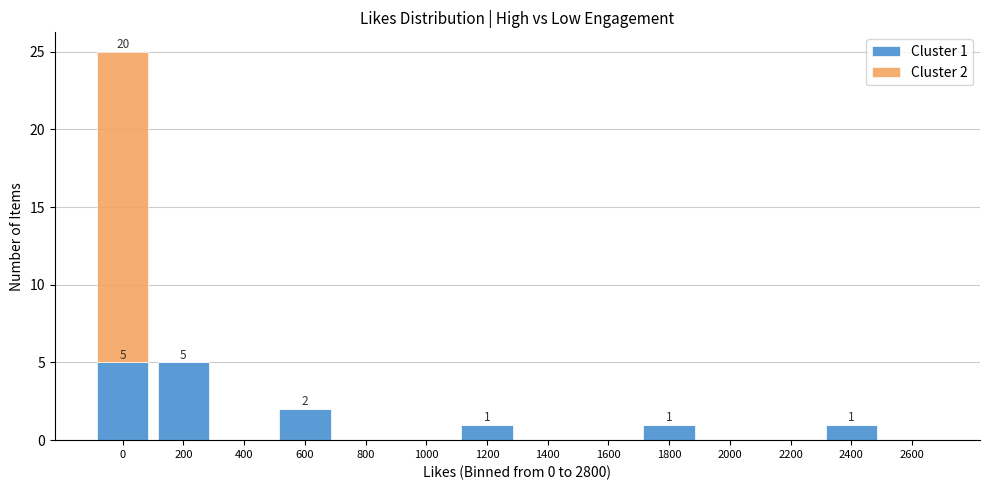

Reading left to right, list the values for the Cluster 1 series.

0=5	200=5	400=0	600=2	800=0	1000=0	1200=1	1400=0	1600=0	1800=1	2000=0	2200=0	2400=1	2600=0